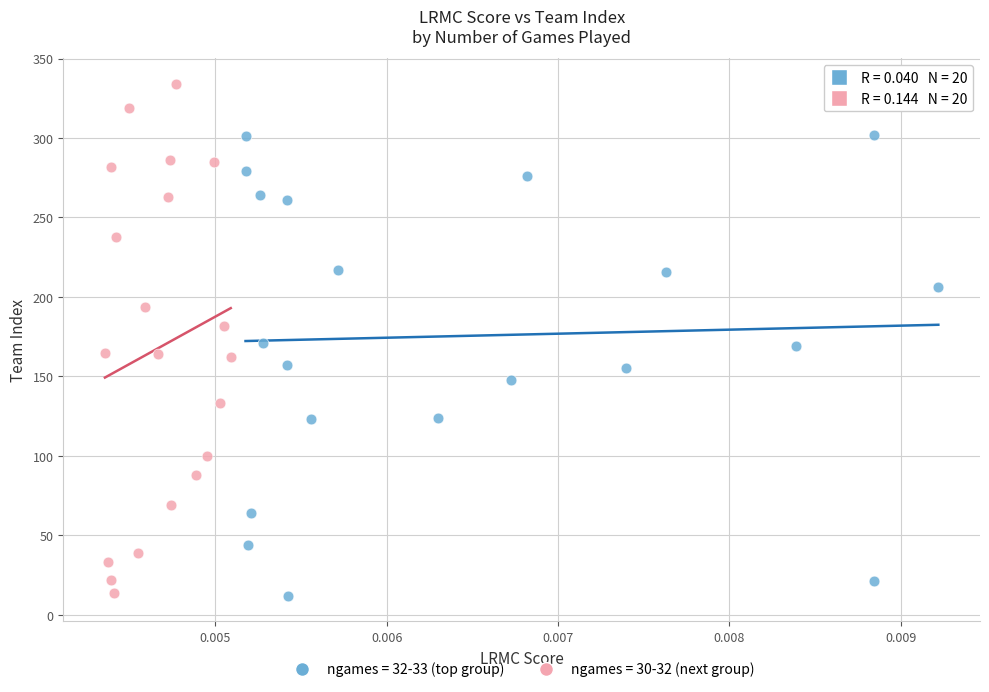

Which series has the largest Y range (max minus min)?

ngames = 30-32 (next group)